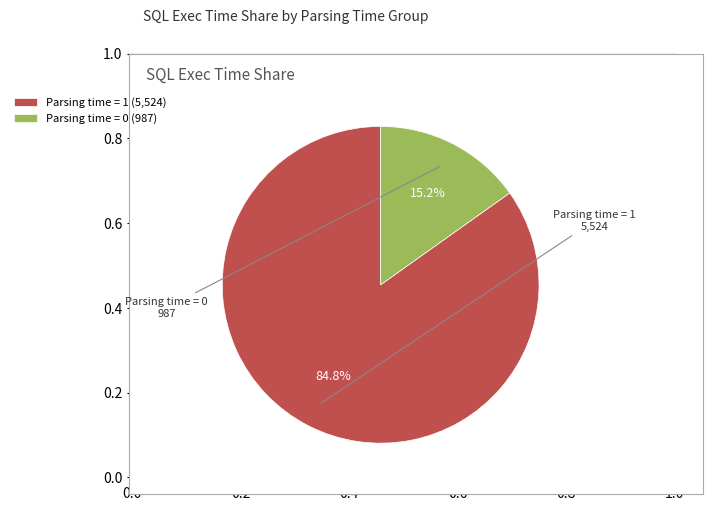

Count the number of slices in the pie.

2